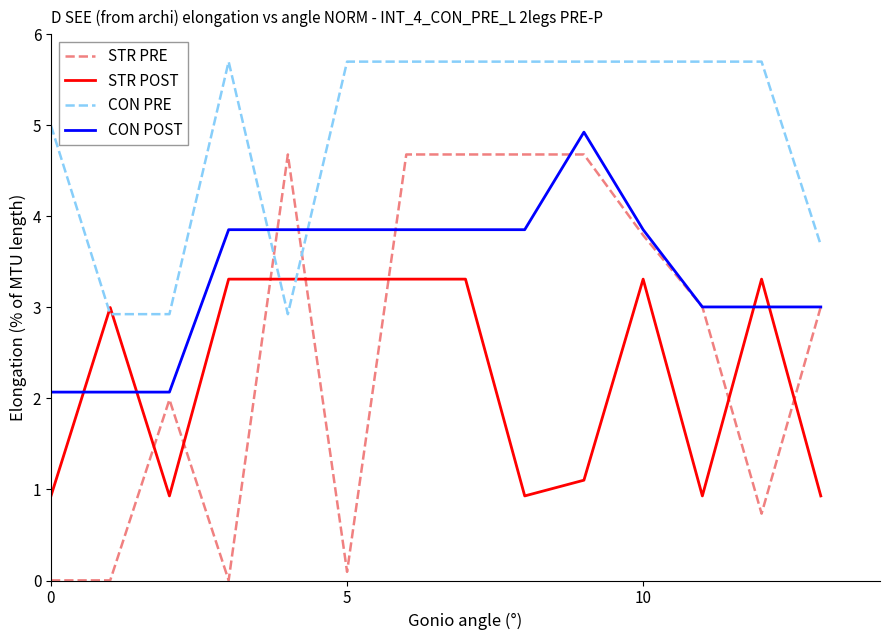

Which series has the largest total across all categories?

CON PRE